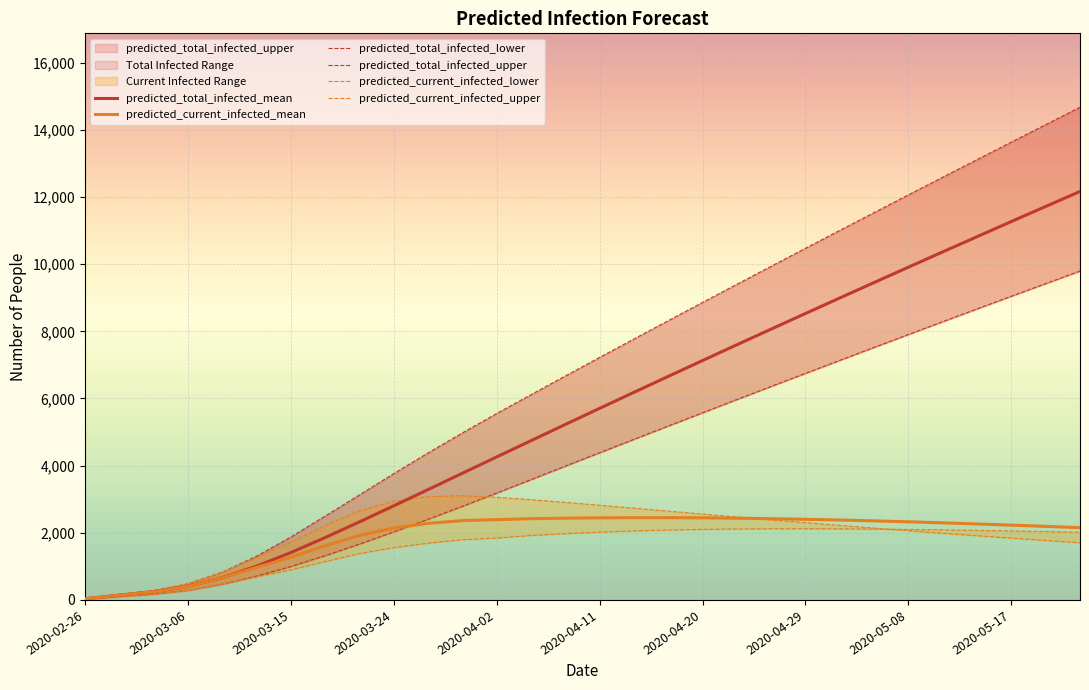

How many lines are shown in the chart?

6